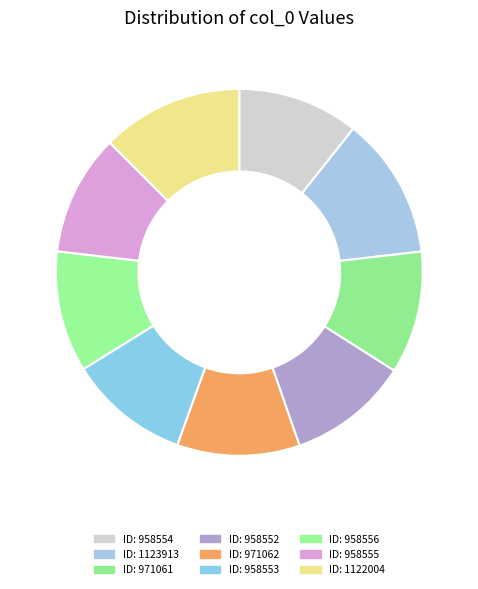

How many segments does this pie chart have?

9